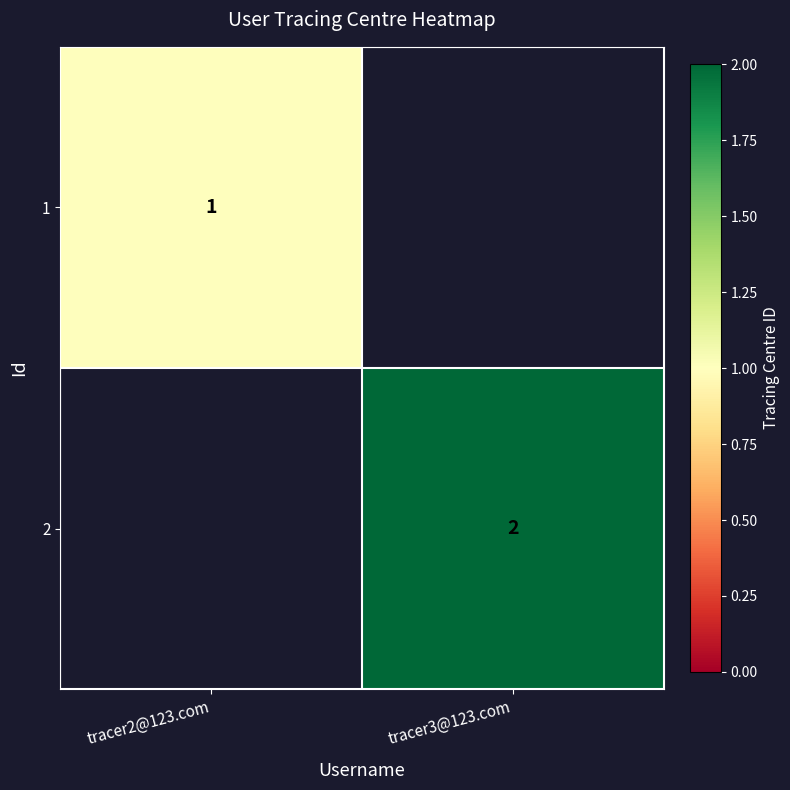

Between tracer3@123.com and tracer2@123.com, which is larger?

tracer2@123.com